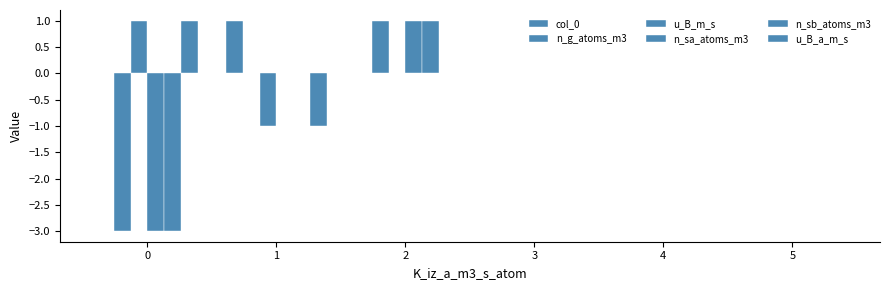

Are the bars grouped side by side (vs. stacked)?

Yes